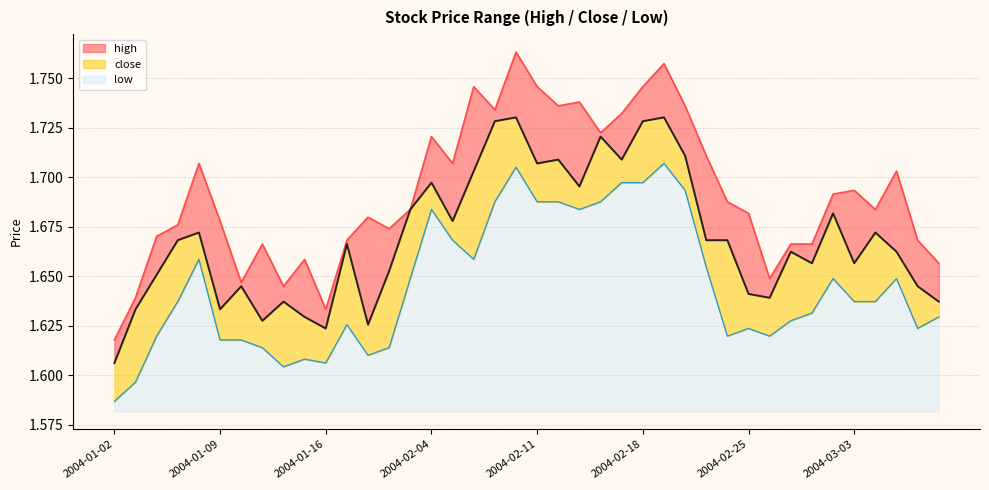

What is the total value across all series at 2004-02-12?

5.1